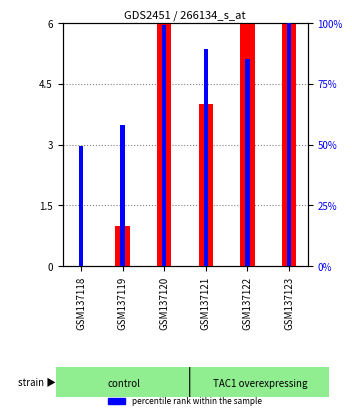

Between GSM137118 and GSM137121, which series saw the biggest shift?

percentile rank within the sample